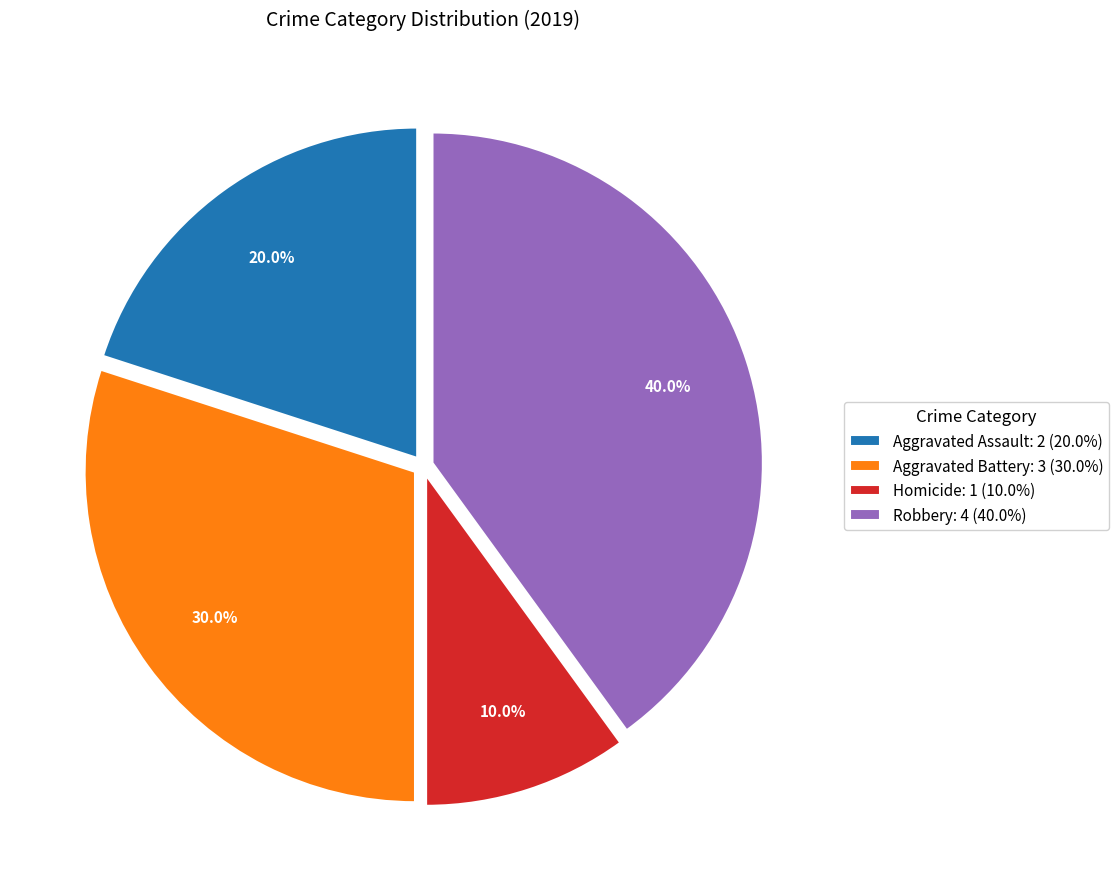

Which category has the biggest portion of the pie?

Robbery: 4 (40.0%)